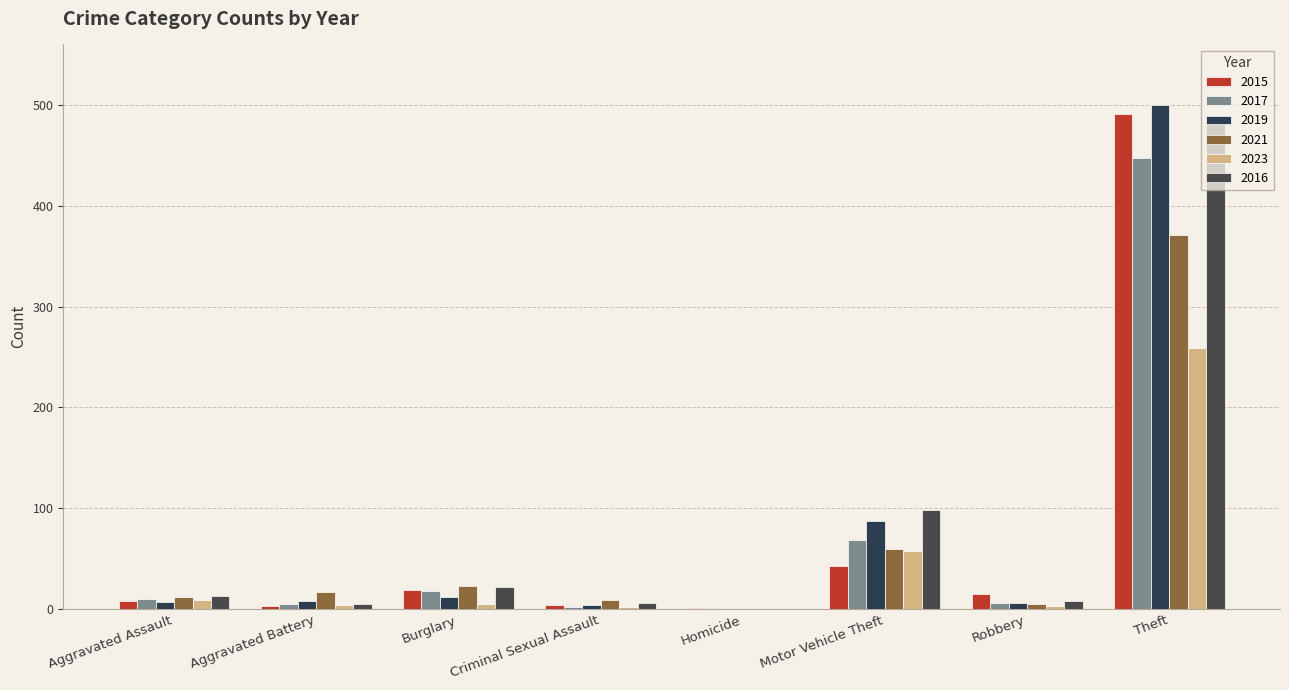

At Aggravated Assault, list the series in order from largest to smallest.

2016, 2021, 2017, 2023, 2015, 2019